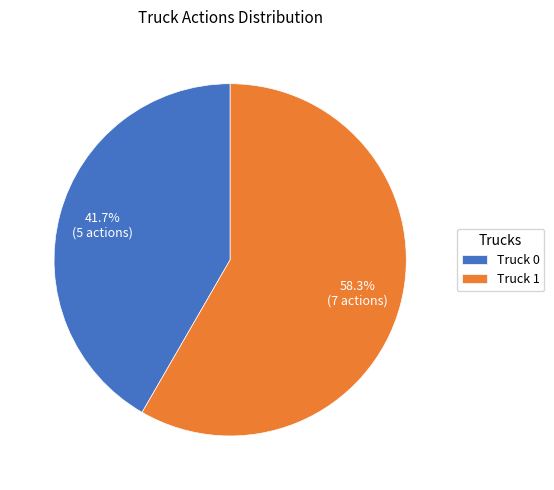

How many slices are in this pie chart?

2